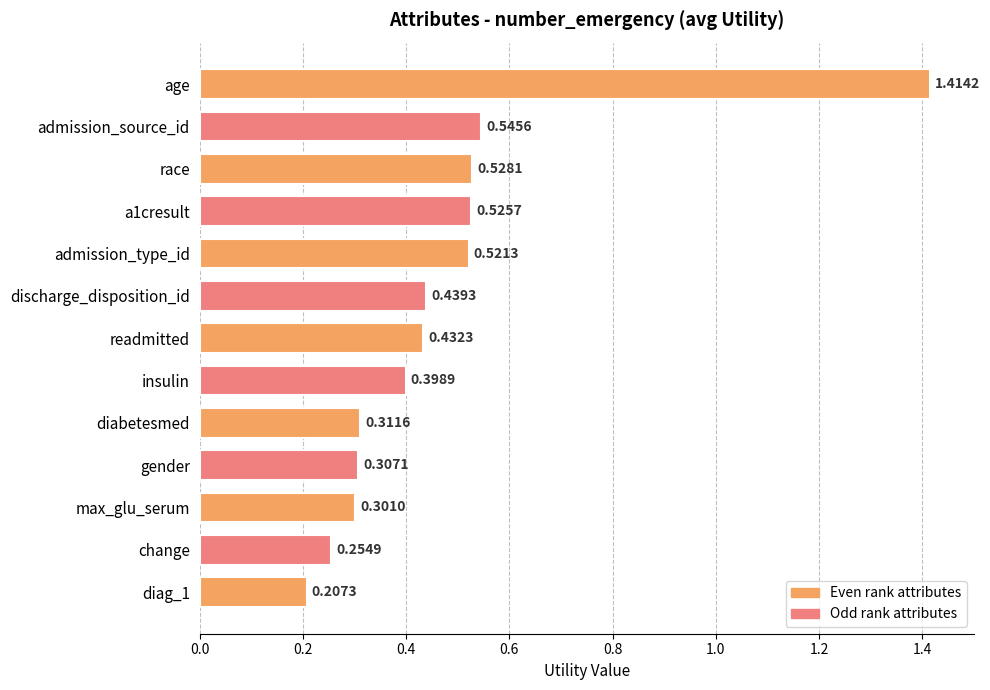

What is the label of the 6th bar from the bottom?

insulin